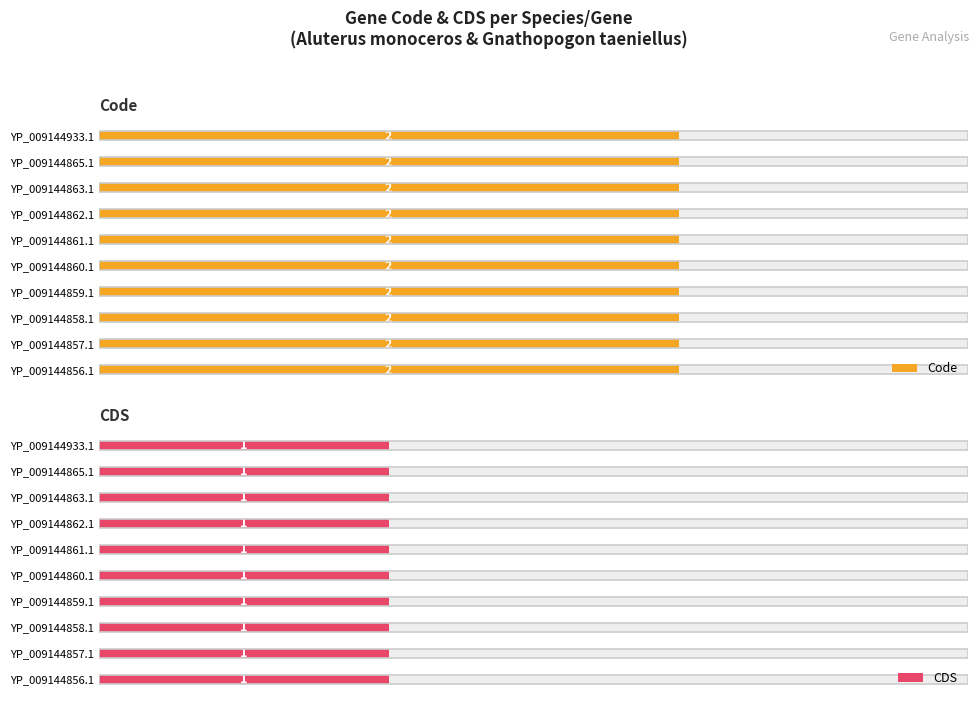

Is the value of CDS at YP_009144856.1 greater than the value of Code at YP_009144933.1?

No